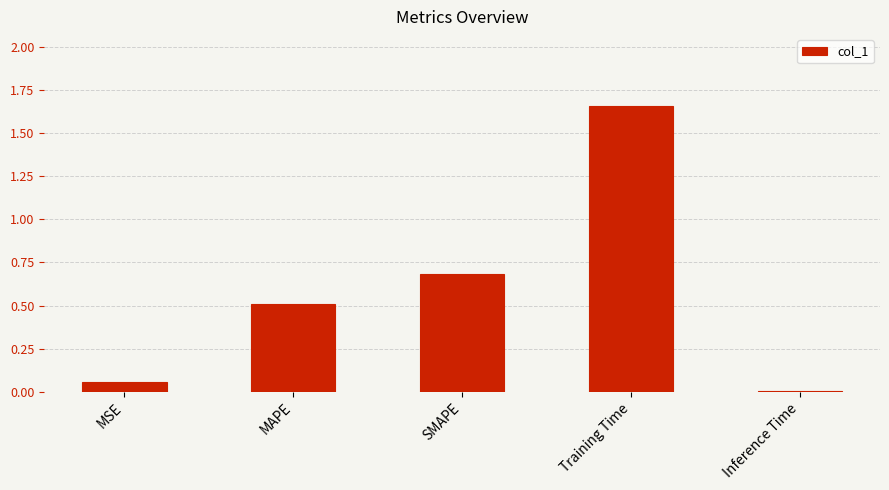

What is the sum of the values at MAPE and Training Time?

2.2